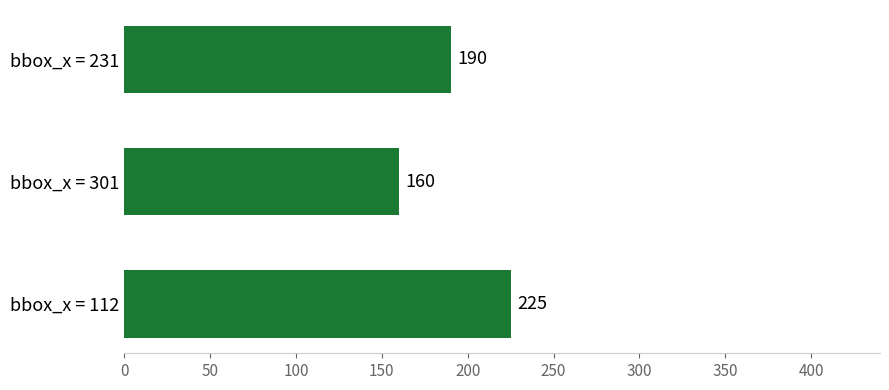

Where is the data nearest to the value 192?

bbox_x = 231